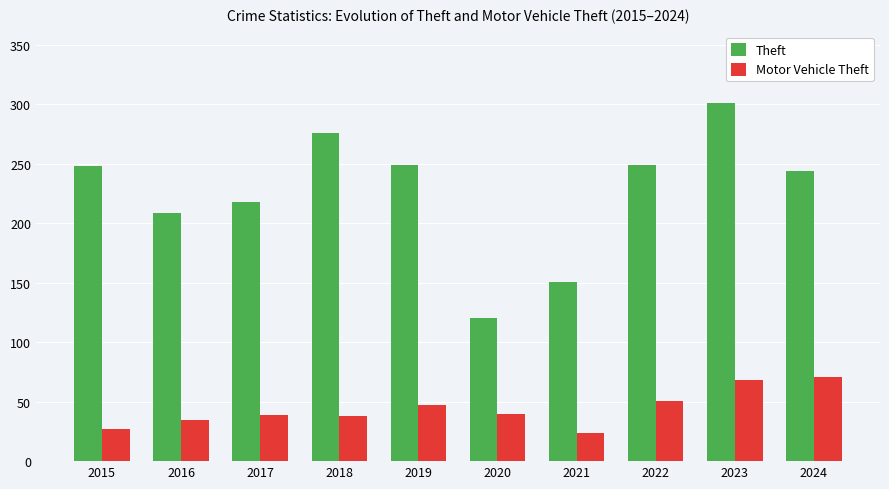

What are all the series names shown in the legend?

Theft, Motor Vehicle Theft